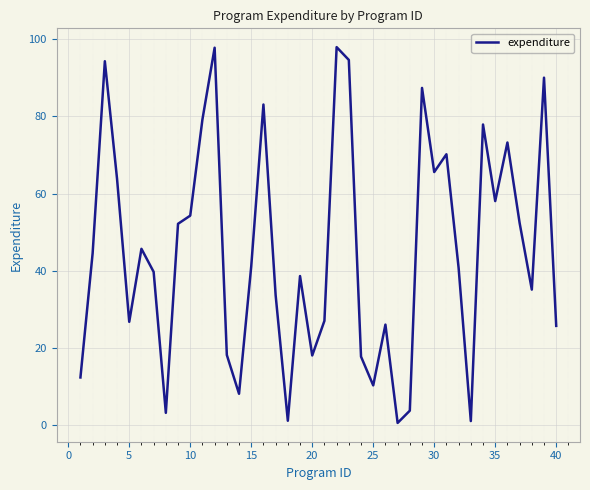

What is the difference between the maximum and minimum values?

97.3